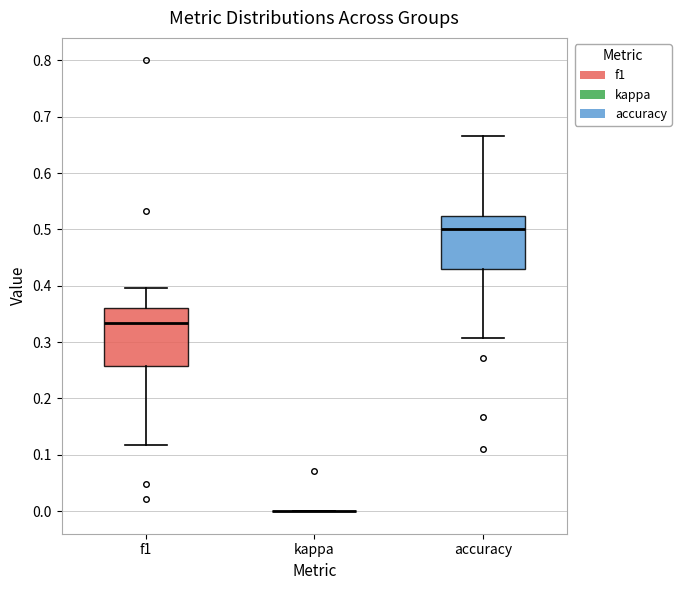

Where does the lower whisker of the box for f1 end on the y-axis? The values are not printed on the chart, so give them approximately, as read against the axis.

0.12